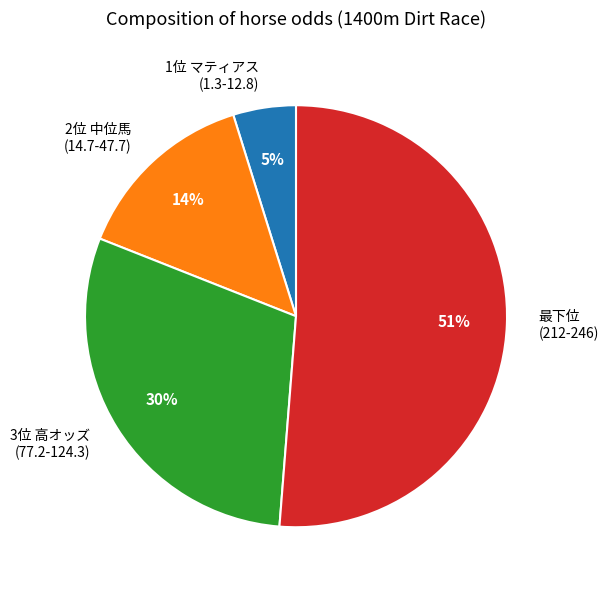

How many segments does this pie chart have?

4